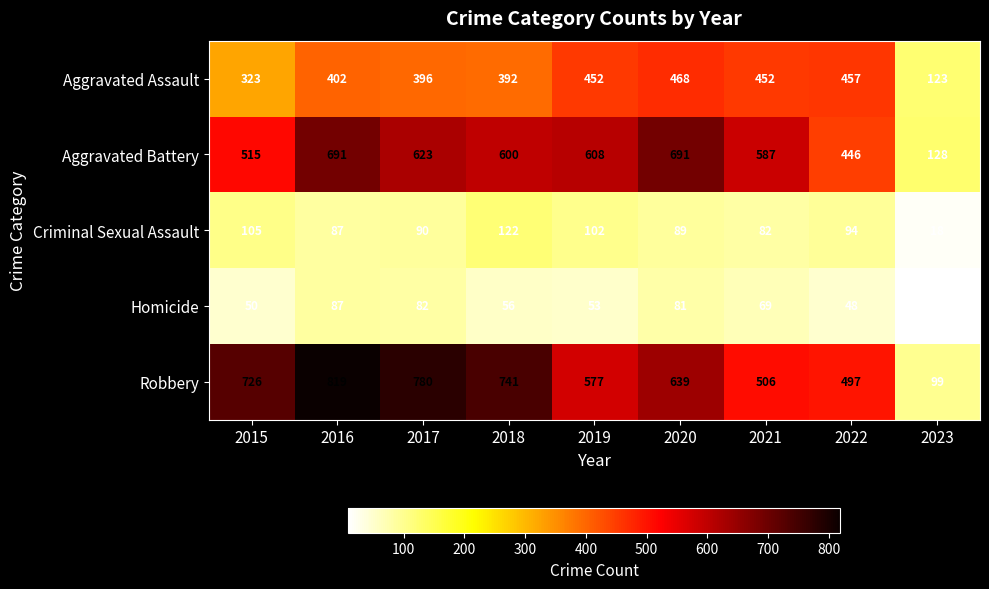

Count the number of categories in the chart.

9